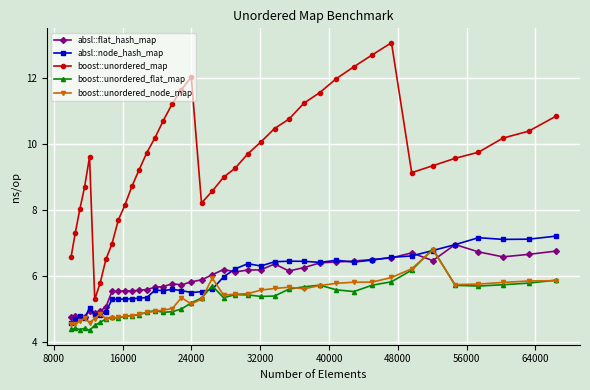

What is the value of the boost::unordered_flat_map point at the 32nd from the left?

5.7